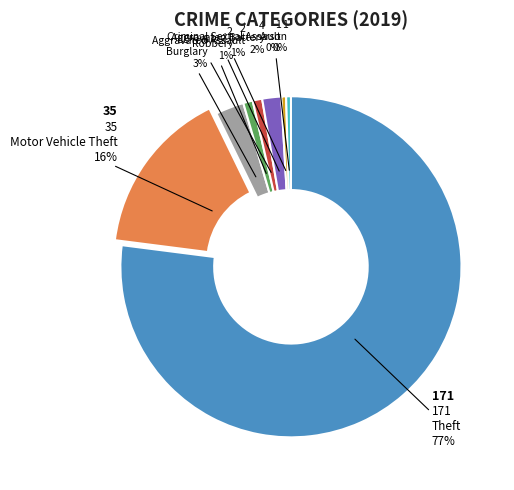

How many segments does this pie chart have?

8